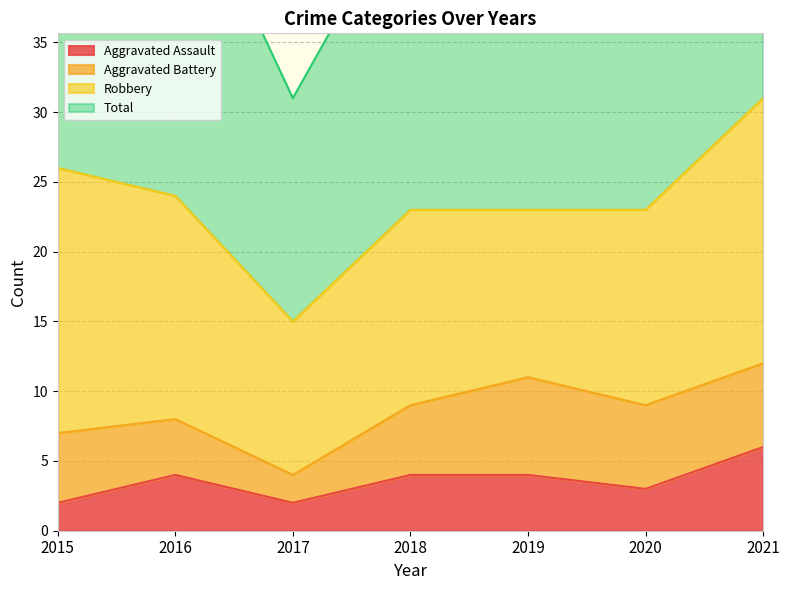

True or false: Aggravated Assault and Total intersect in this chart.

False